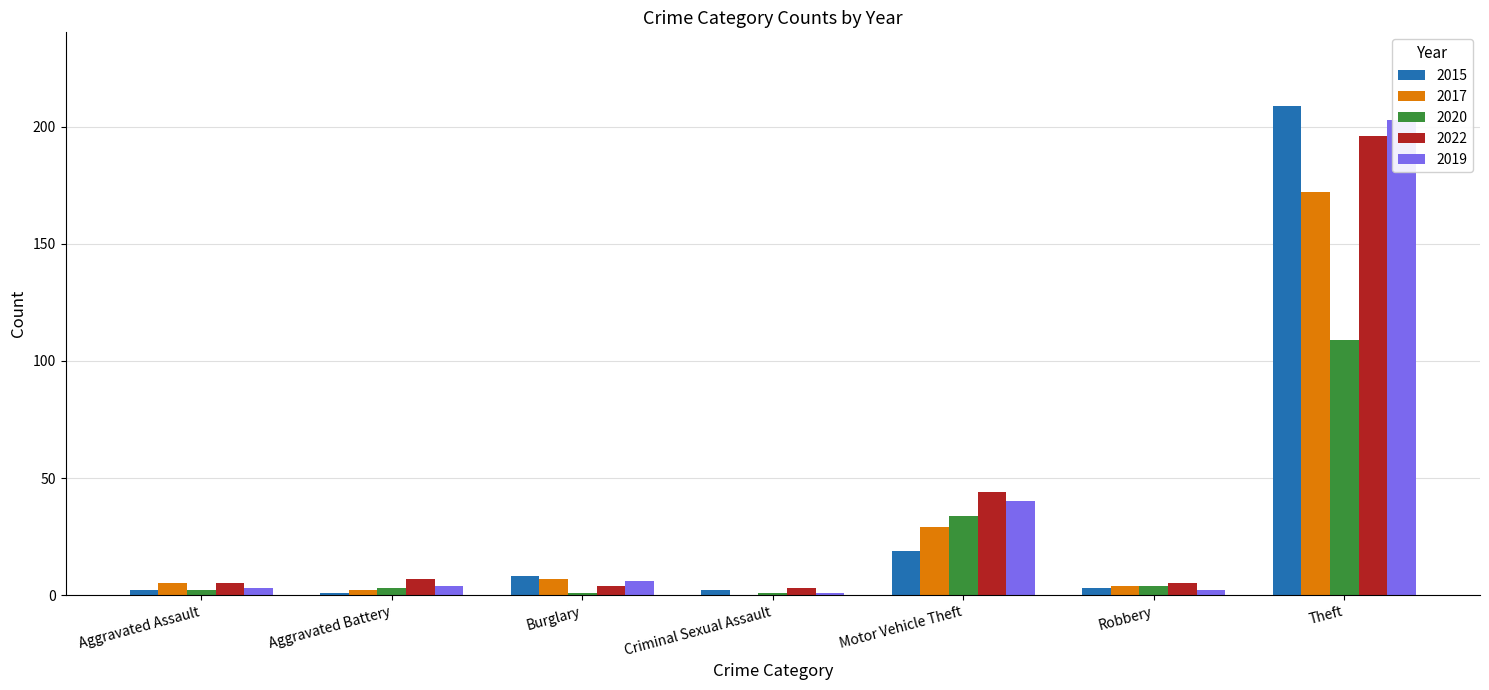

Reading right to left, list all the values displayed in this chart.

2015: Theft=209	Robbery=3	Motor Vehicle Theft=19	Criminal Sexual Assault=2	Burglary=8	Aggravated Battery=1	Aggravated Assault=2
2017: Theft=172	Robbery=4	Motor Vehicle Theft=29	Criminal Sexual Assault=0	Burglary=7	Aggravated Battery=2	Aggravated Assault=5
2020: Theft=109	Robbery=4	Motor Vehicle Theft=34	Criminal Sexual Assault=1	Burglary=1	Aggravated Battery=3	Aggravated Assault=2
2022: Theft=196	Robbery=5	Motor Vehicle Theft=44	Criminal Sexual Assault=3	Burglary=4	Aggravated Battery=7	Aggravated Assault=5
2019: Theft=203	Robbery=2	Motor Vehicle Theft=40	Criminal Sexual Assault=1	Burglary=6	Aggravated Battery=4	Aggravated Assault=3